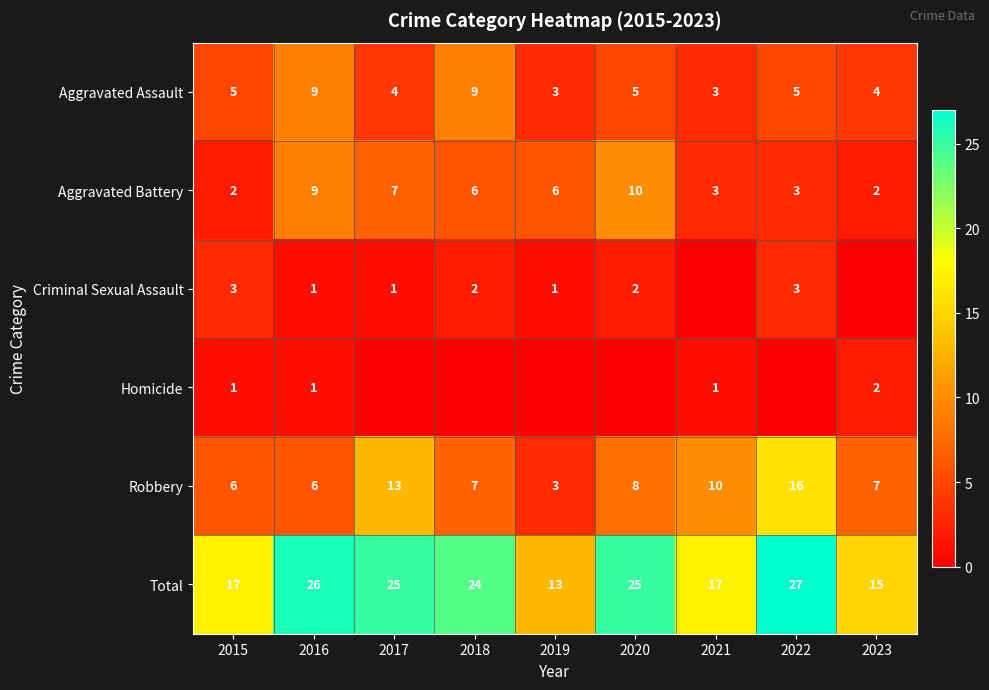

How many values in the Aggravated Assault series are below 5?

4